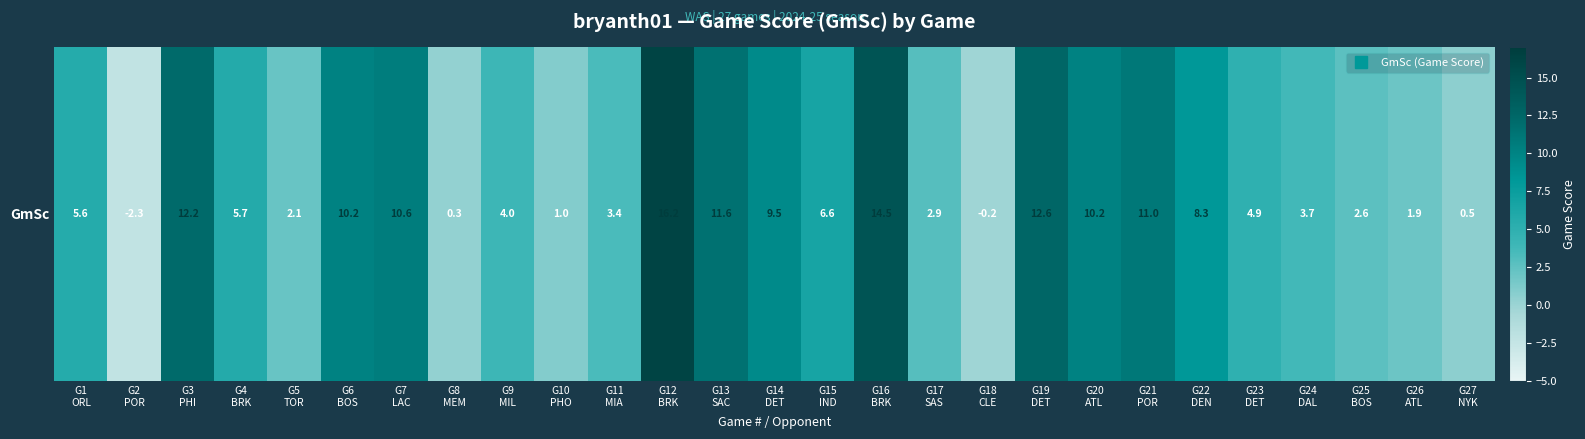

List the labels in order of value, smallest first.

G2
POR, G18
CLE, G8
MEM, G27
NYK, G10
PHO, G26
ATL, G5
TOR, G25
BOS, G17
SAS, G11
MIA, G24
DAL, G9
MIL, G23
DET, G1
ORL, G4
BRK, G15
IND, G22
DEN, G14
DET, G6
BOS, G20
ATL, G7
LAC, G21
POR, G13
SAC, G3
PHI, G19
DET, G16
BRK, G12
BRK